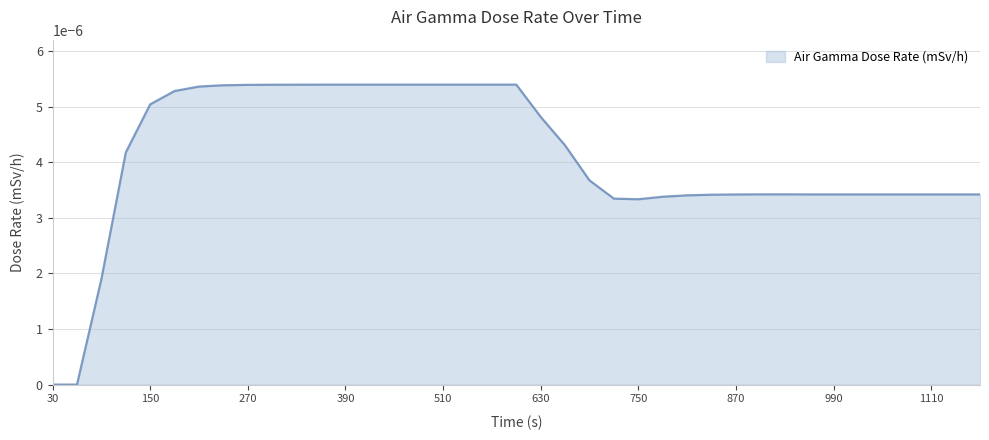

Does the chart display data point markers on the line(s)?

No